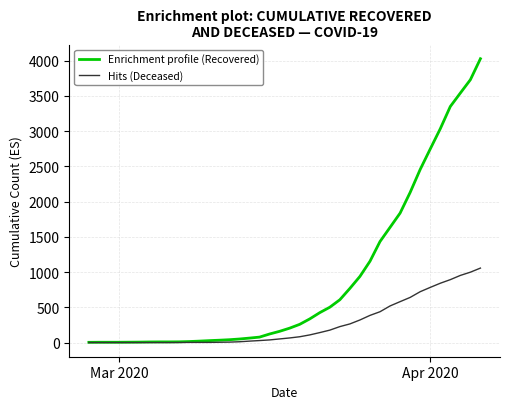

List the series in order of their peak value, highest first.

Enrichment profile (Recovered), Hits (Deceased)